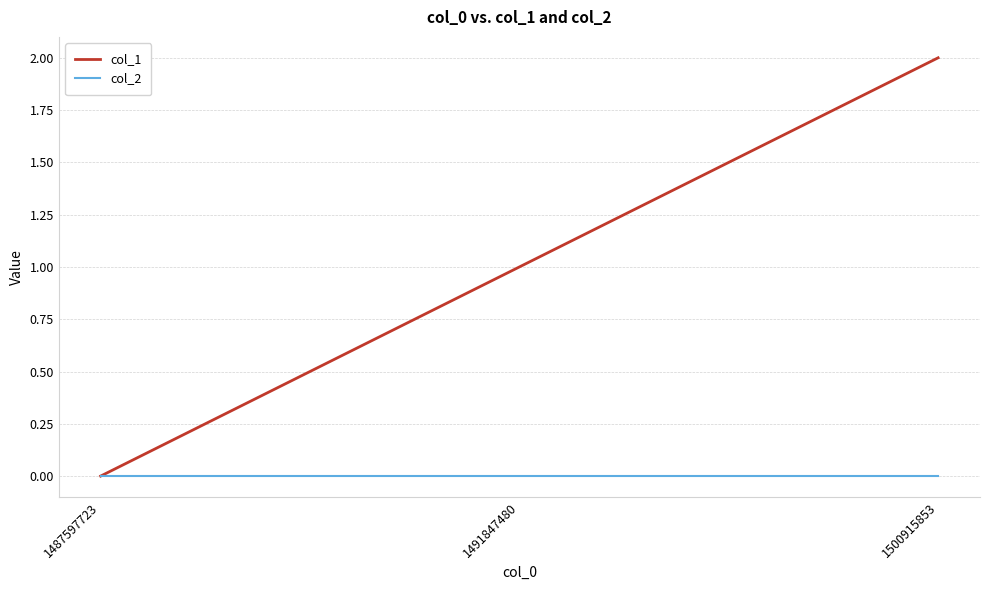

What is the difference between the maximum and minimum values in the col_1 series?

2